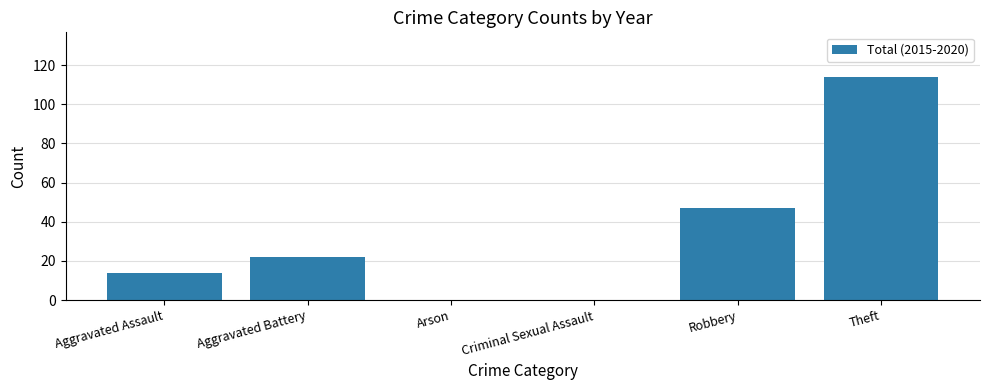

What is the difference between the values at Theft and Aggravated Assault?

100